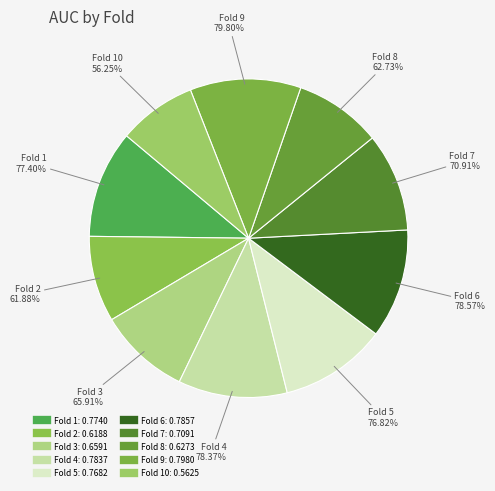

What percentage is the Fold 7 slice, to the nearest percent?

10%